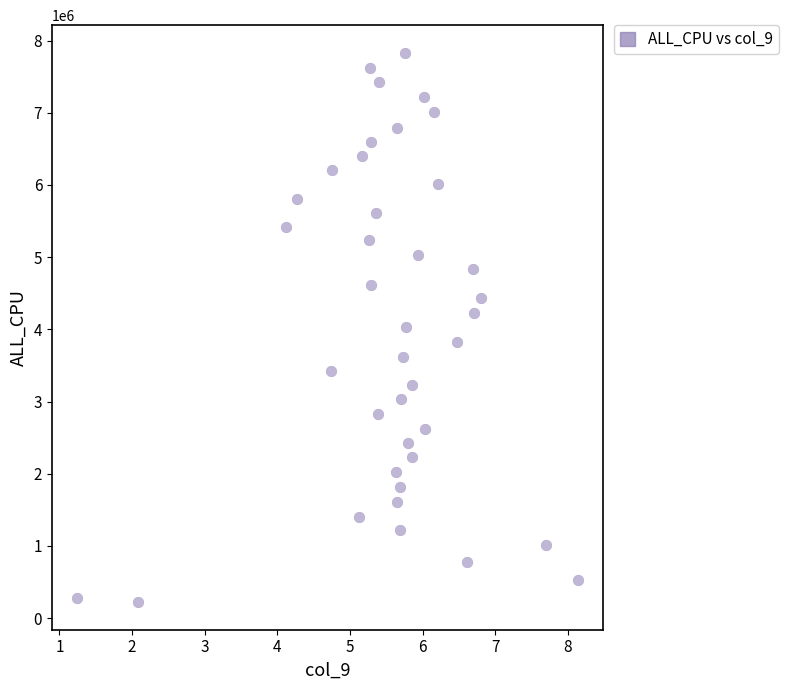

What is the range of Y values (max minus min)?

7613474